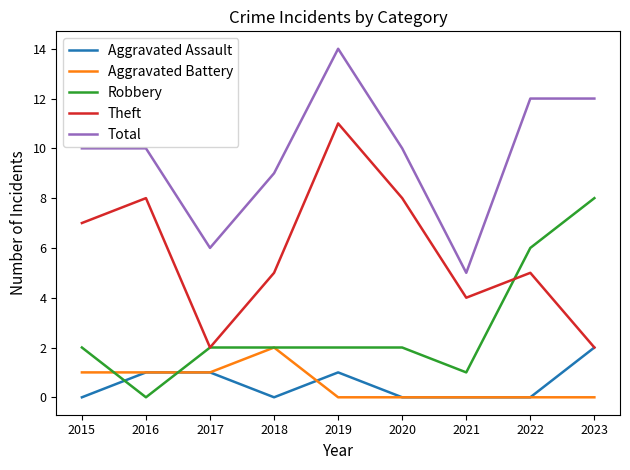

What is the total value across all series at 2021?

10